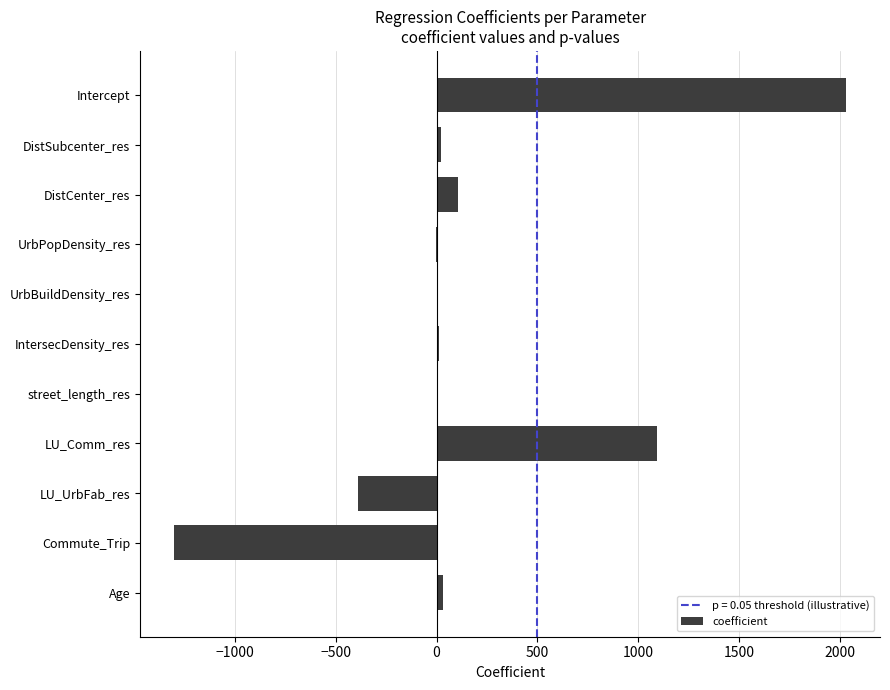

What is the maximum value shown in the chart?

2033.4